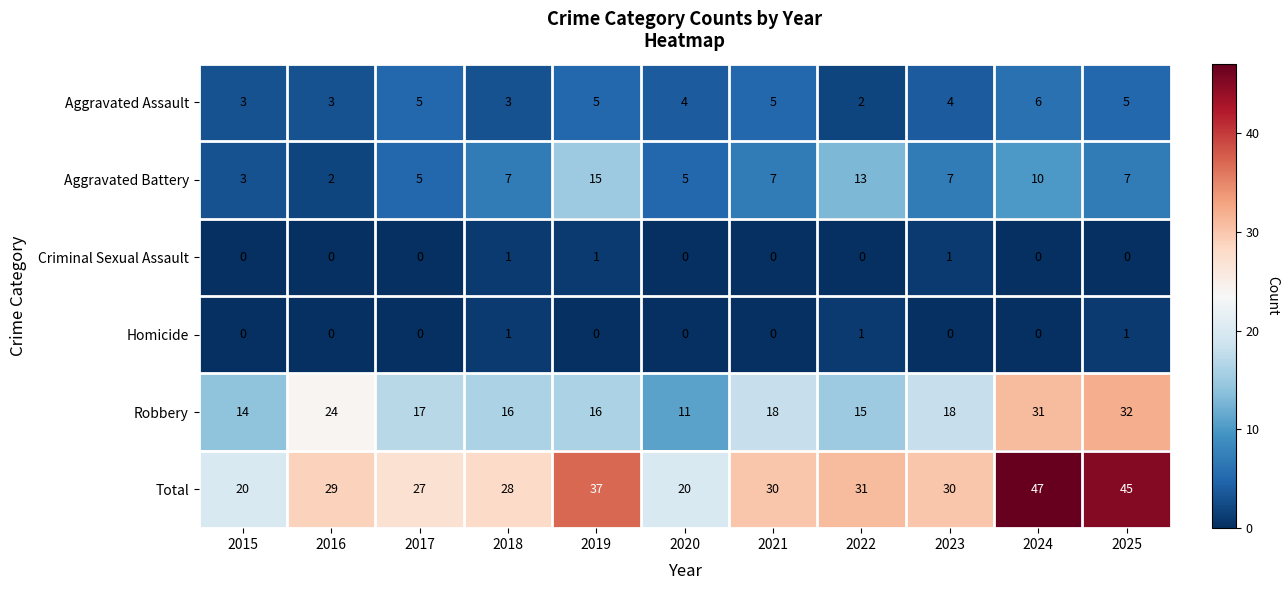

Which series has the widest spread of values?

Total